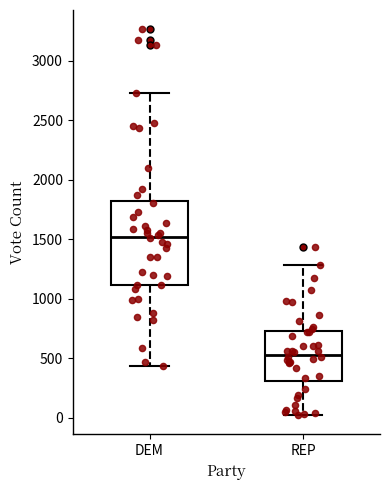

Reading left to right, read every box against the y-axis: the position of its median line, the range the box covers, and the ends of its whiskers. The values are not printed on the chart, so give them approximately, as read against the axis.

DEM: median 1500, box 1100 to 1800, whiskers 450 to 2750
REP: median 550, box 300 to 750, whiskers 0 to 1300